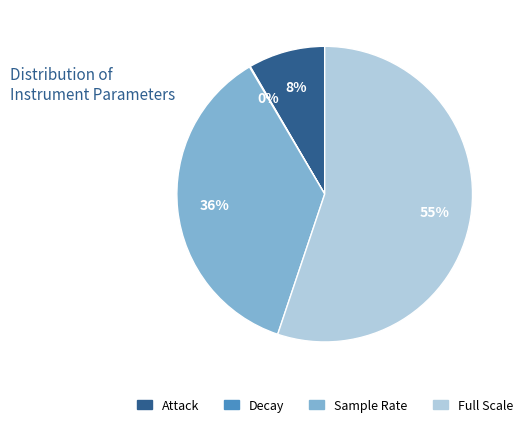

Which has a higher value, Full Scale or Attack?

Full Scale